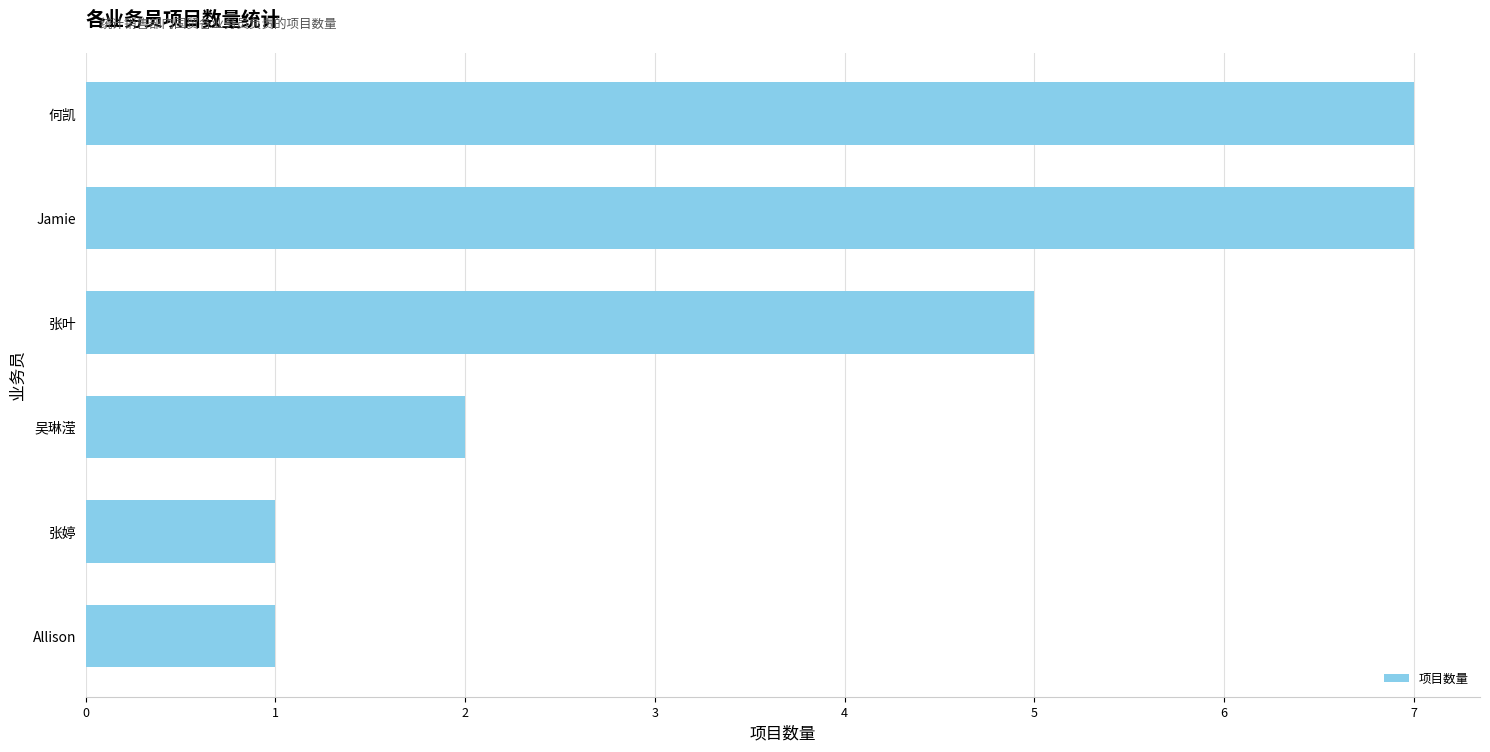

Where is the data nearest to the value 4?

张叶